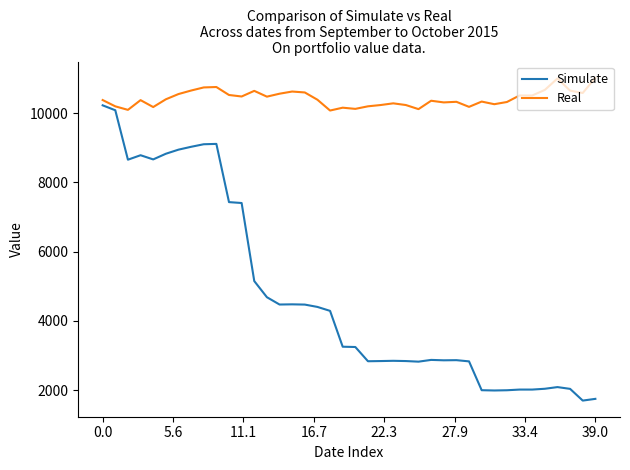

Rank the series by their average value, from highest to lowest.

Real, Simulate